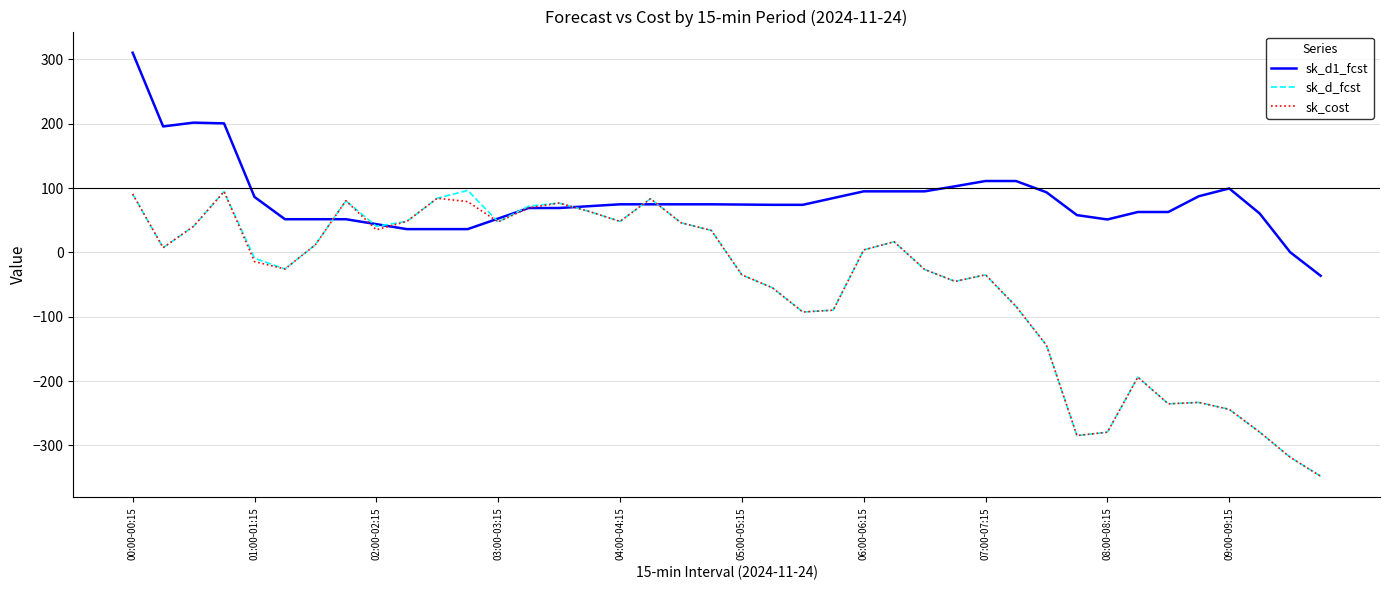

What is the minimum value for sk_d_fcst?

-347.9